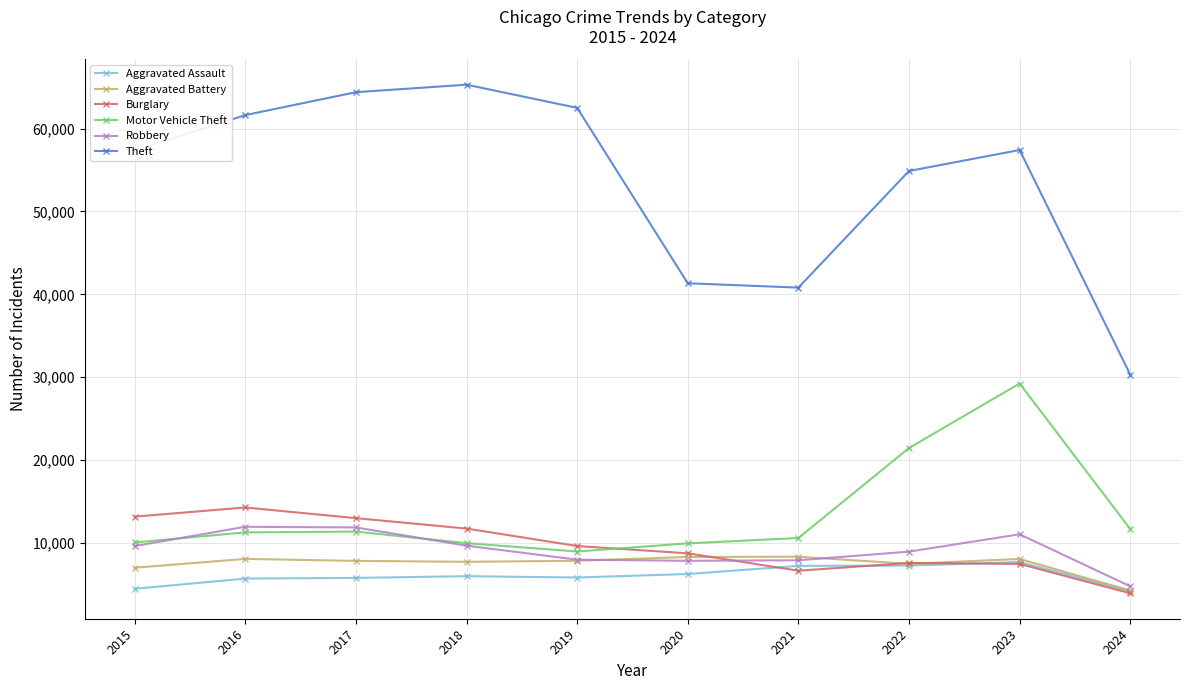

At which label does Burglary first exceed 9638?

2015